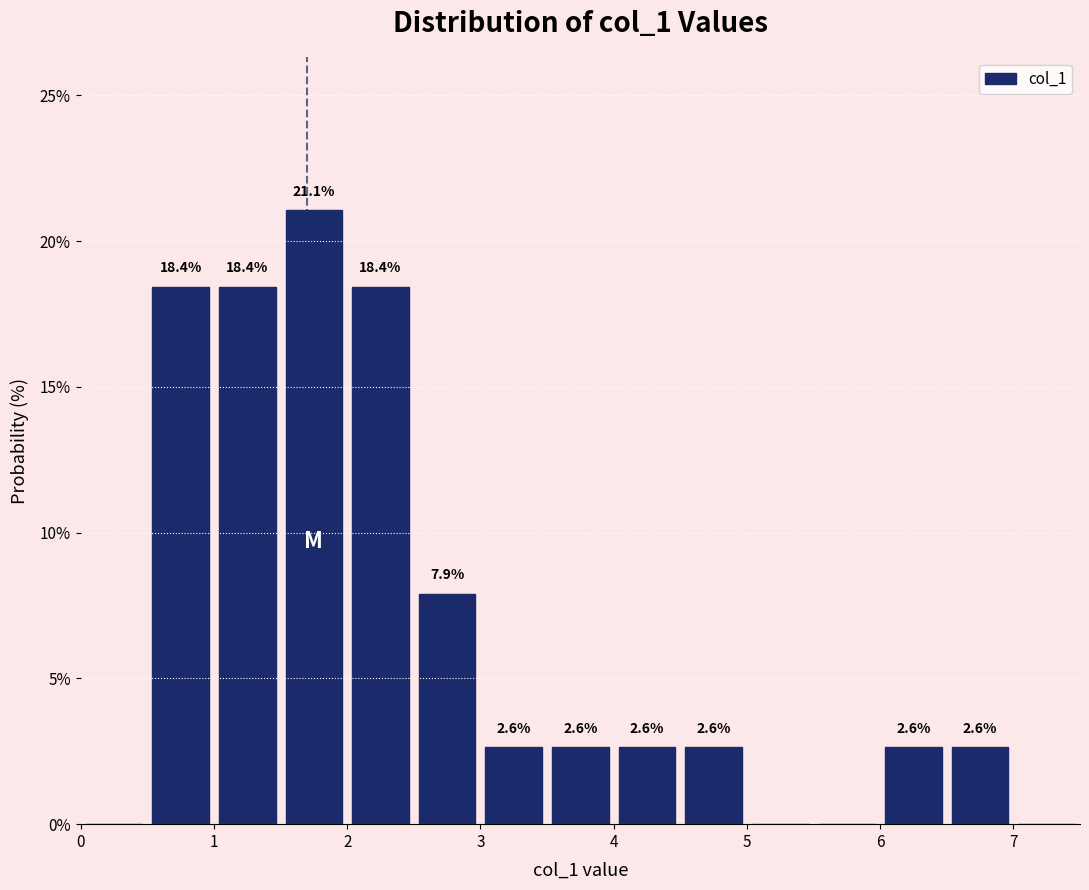

Which range on the x-axis has the tallest bar?

1.5 to 2.0